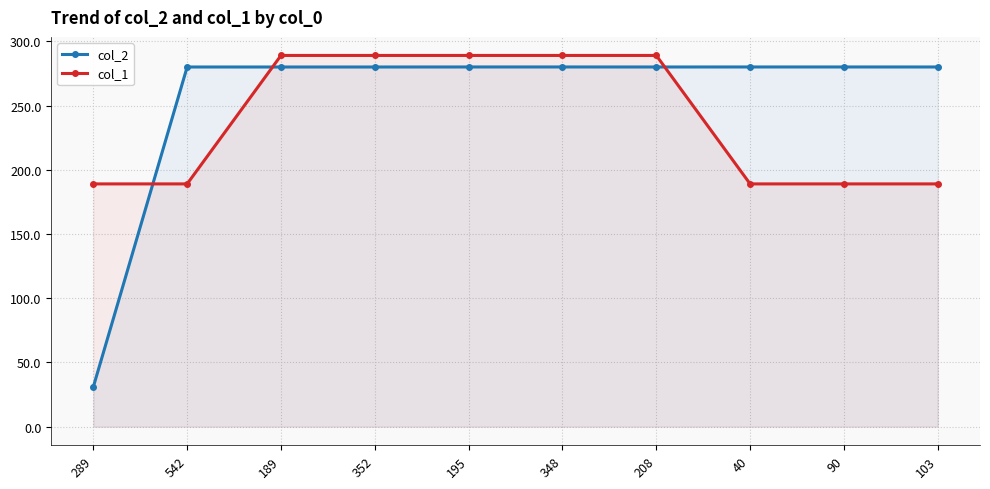

After their last crossing, which series has the higher values: col_2 or col_1?

col_2